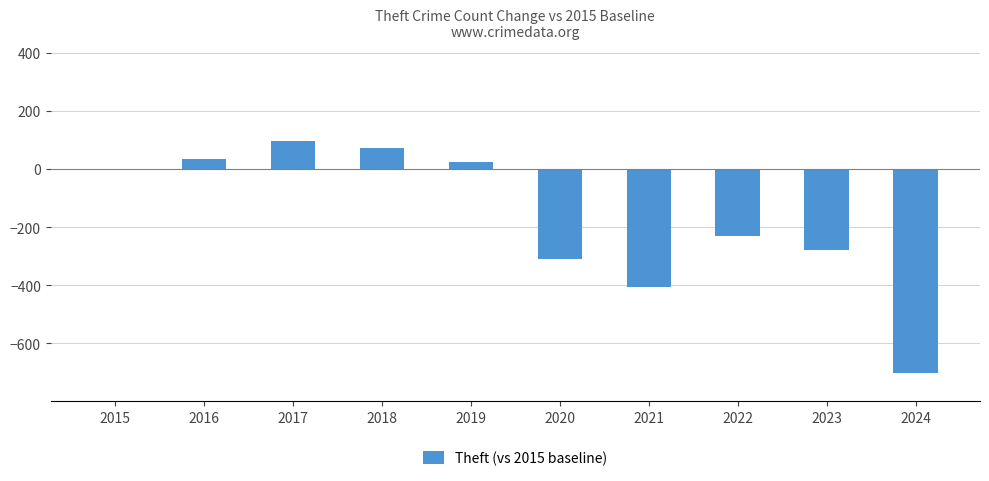

Which category has the highest value across all series?

2017